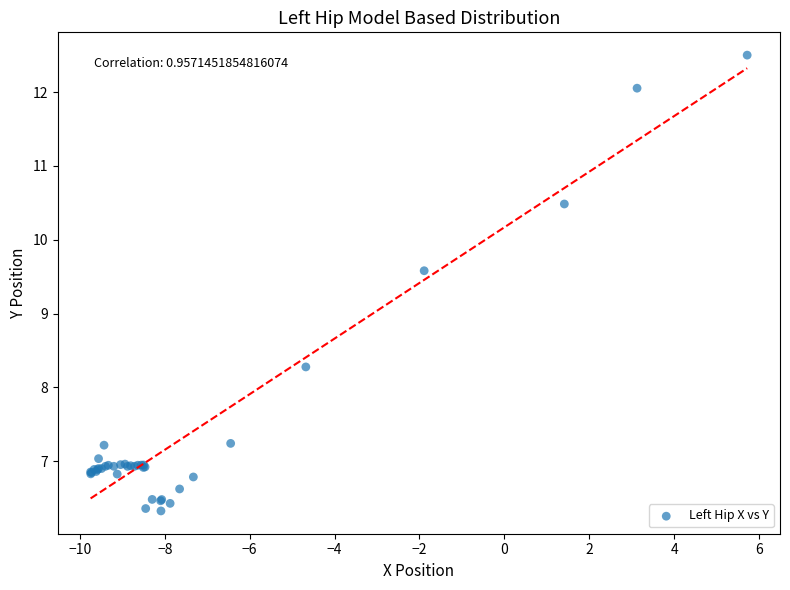

What Y value in the scatter plot is closest to 9?

9.6